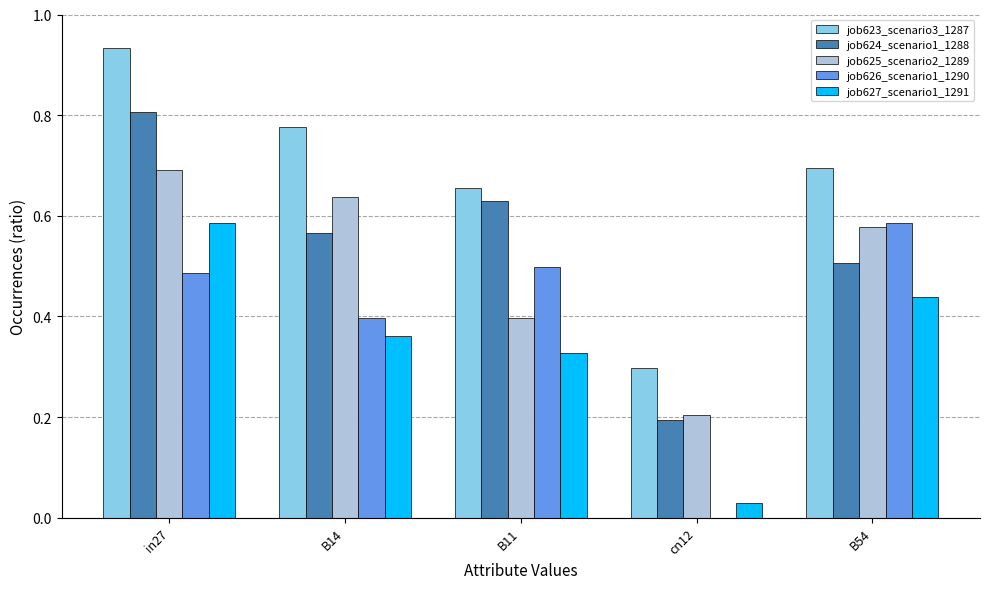

What is the sum of the job623_scenario3_1287 values at in27 and B14?

1.7